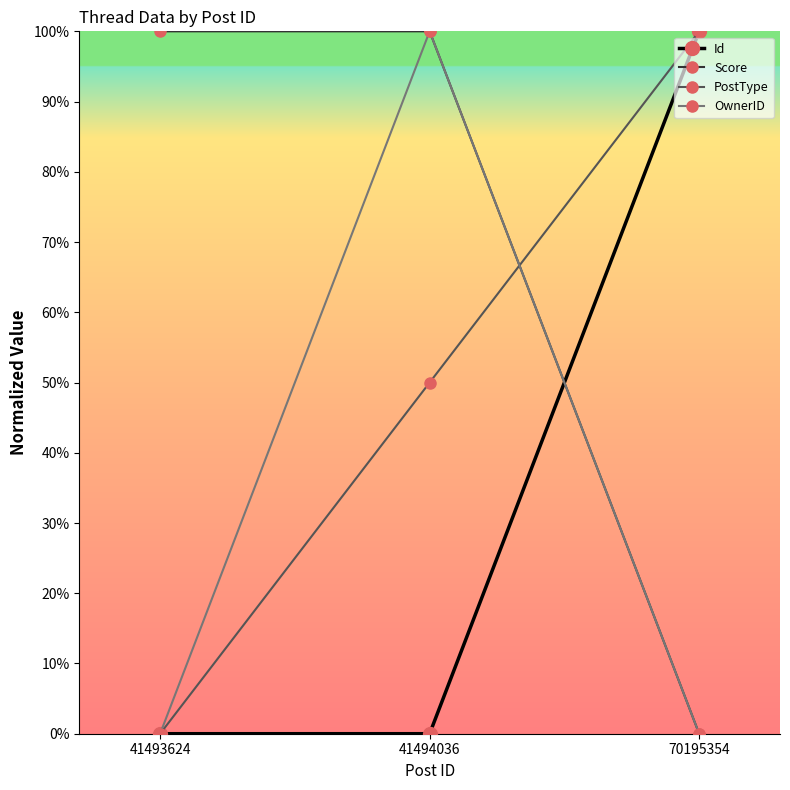

Is the value of PostType at 41493624 greater than the value of OwnerID at 41494036?

No